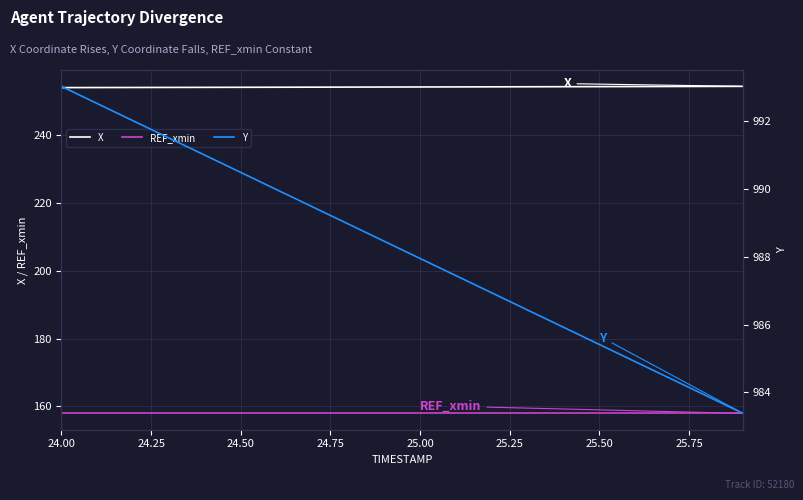

True or false: REF_xmin and X cross at least once.

False